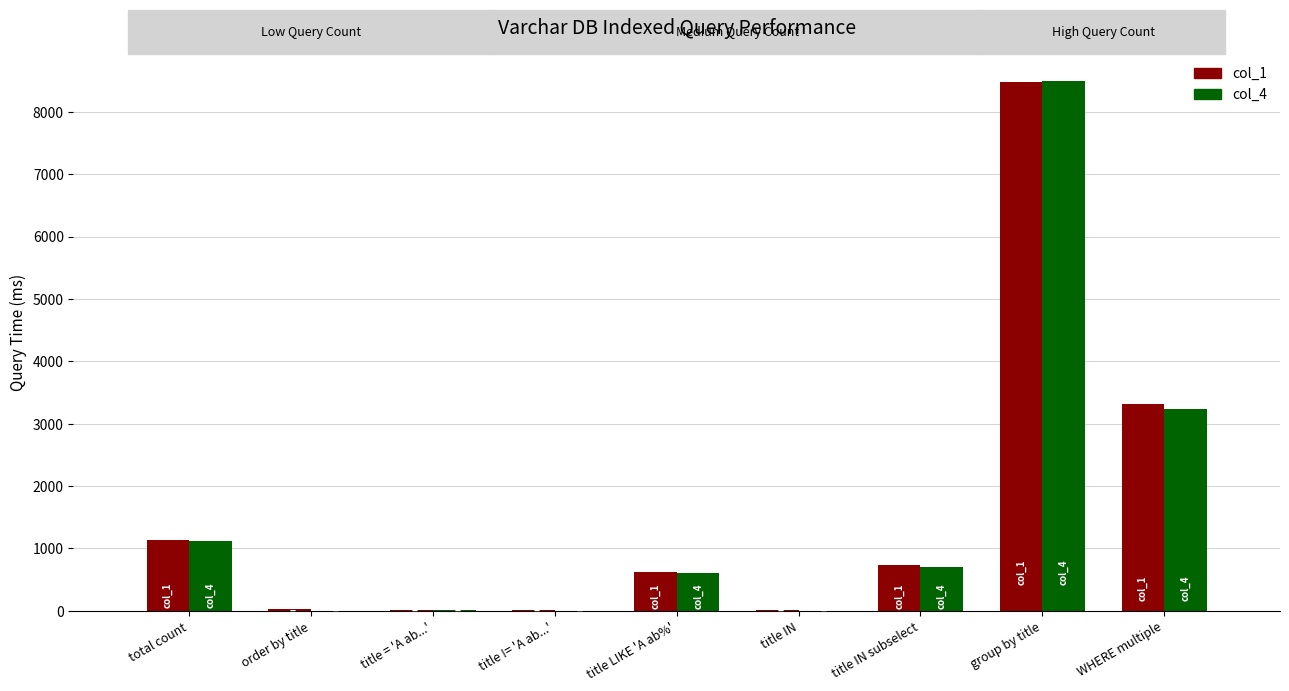

The value of col_4 at WHERE multiple is 4985. True or false?

False